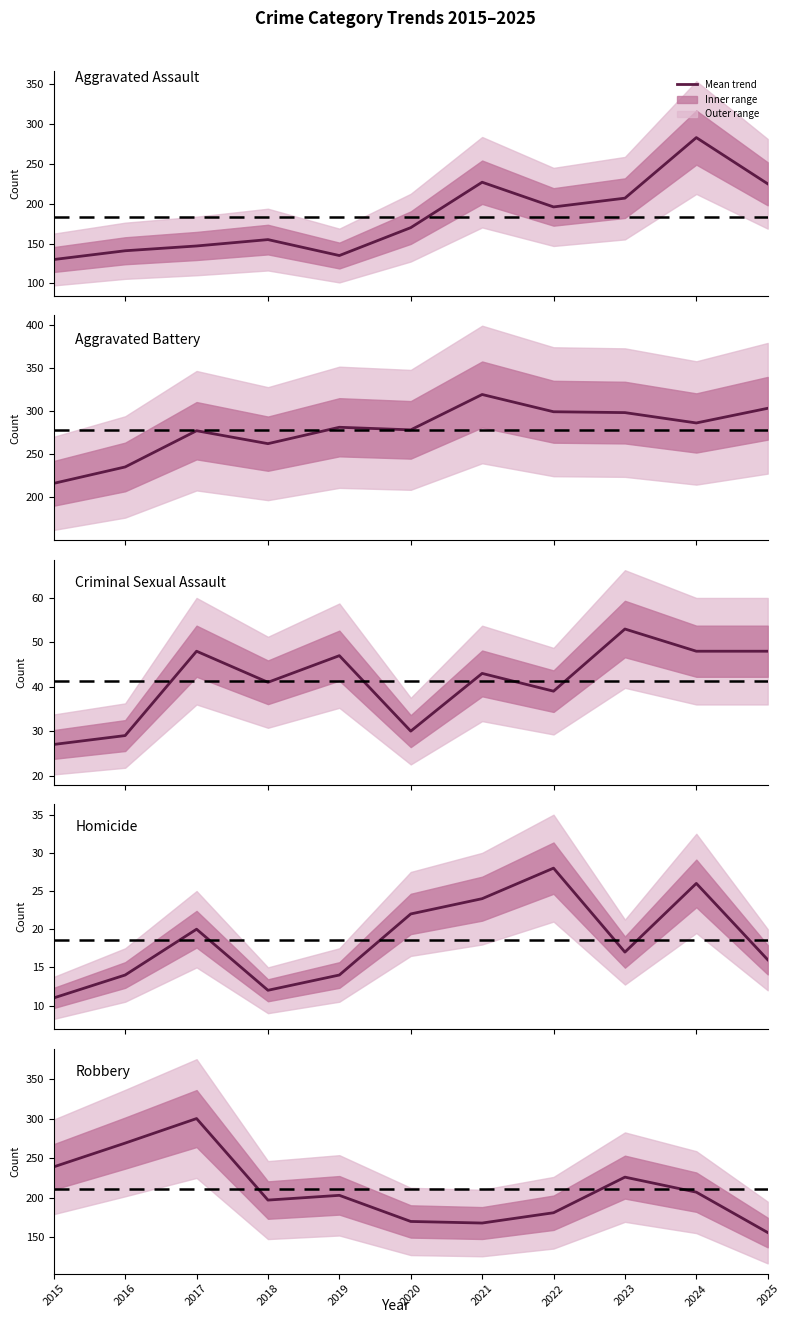

How many interior local peaks does the Criminal Sexual Assault series have?

4